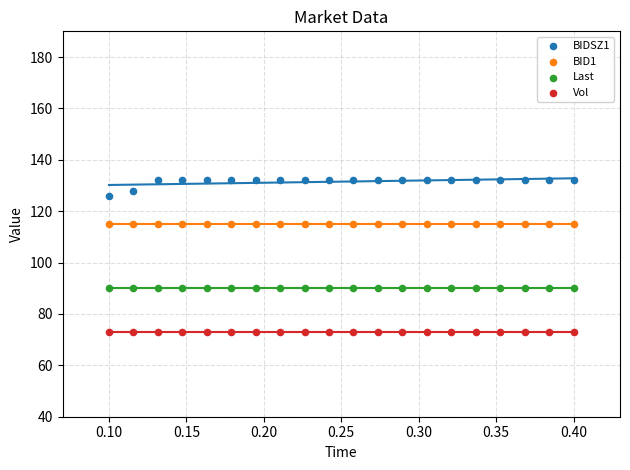

Which series reaches the maximum Y coordinate?

BIDSZ1